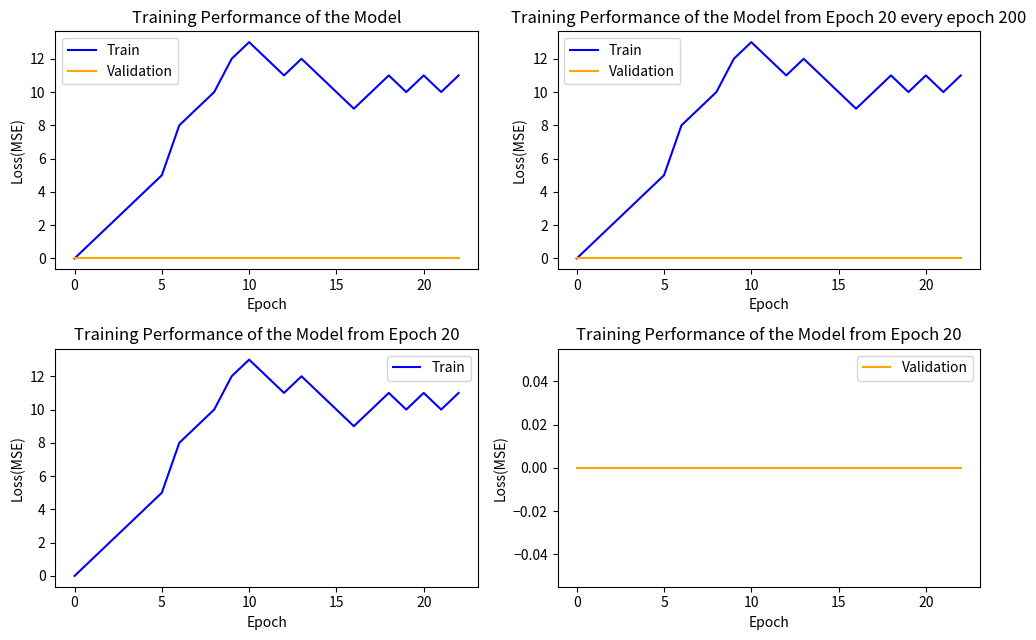

Reading right to left, extract all data points from this chart.

Train: 11	10	11	10	11	10	9	10	11	12	11	12	13	12	10	9	8	5	4	3	2	1	0
Validation: 0	0	0	0	0	0	0	0	0	0	0	0	0	0	0	0	0	0	0	0	0	0	0